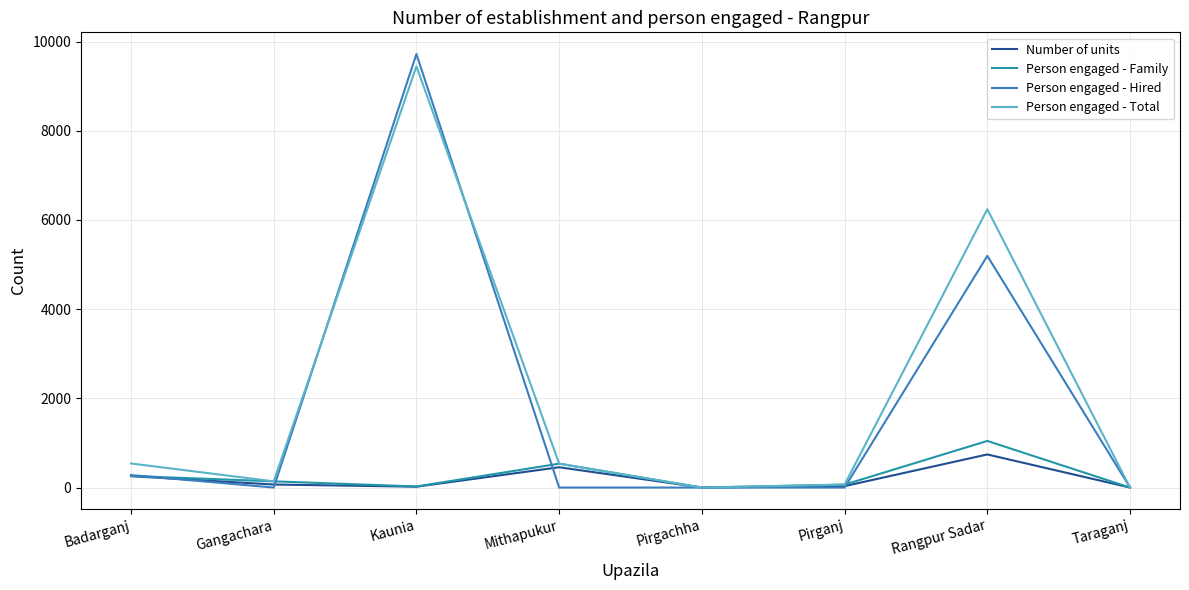

The Person engaged - Family series shows 531 at Taraganj. True or false?

False